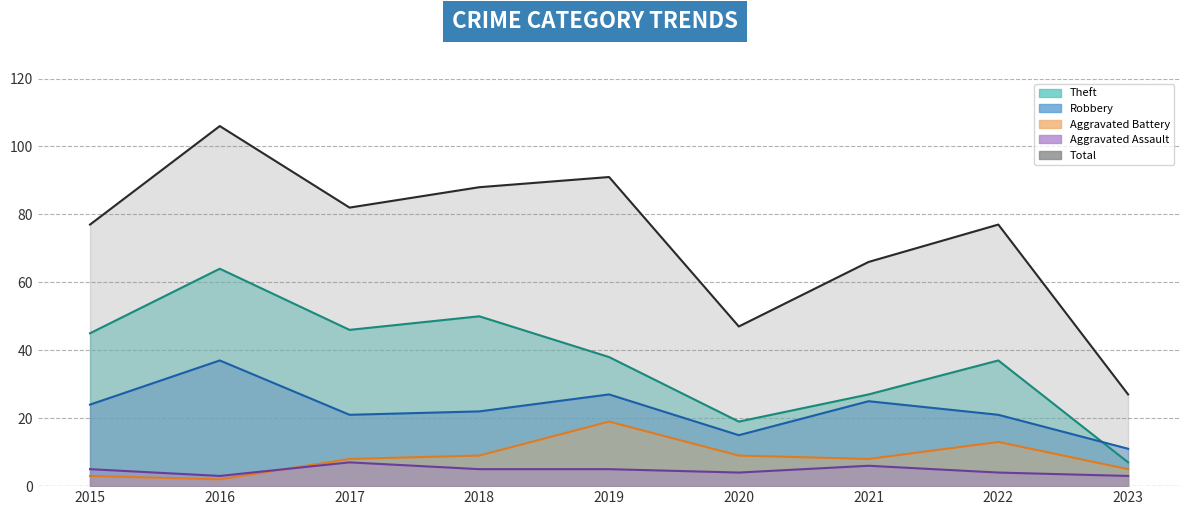

What is the value of the Theft point at the 1st from the left?

45